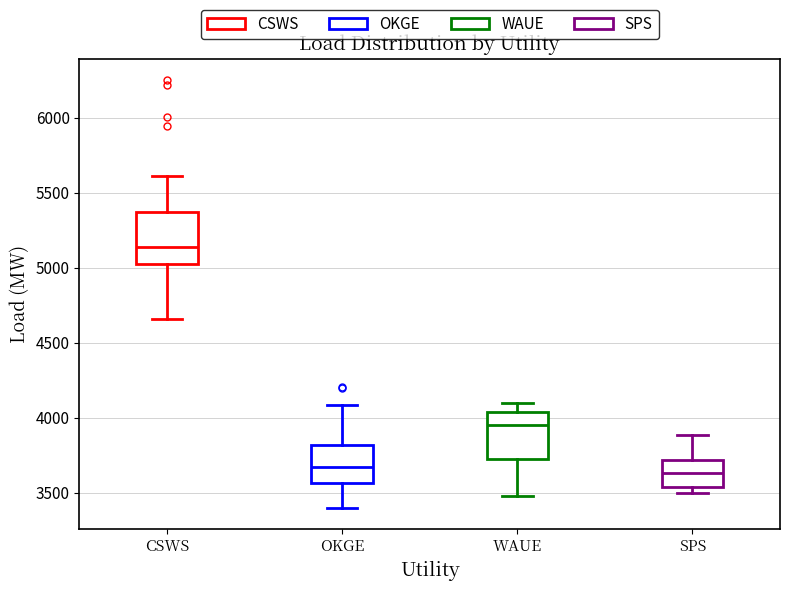

Where does the median line of the box for WAUE sit on the y-axis? The values are not printed on the chart, so give them approximately, as read against the axis.

3950